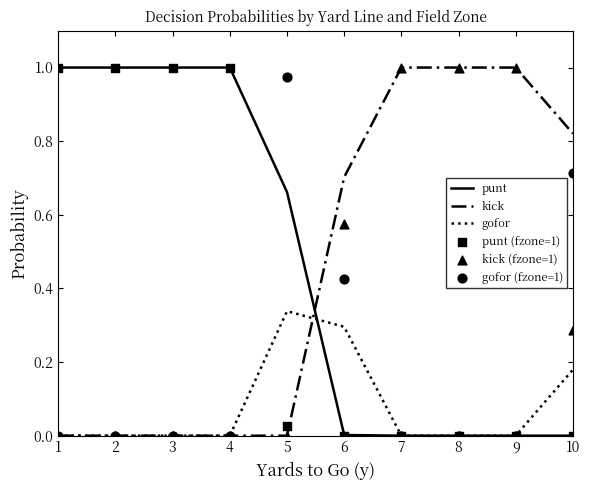

Which series contains the highest Y value?

punt